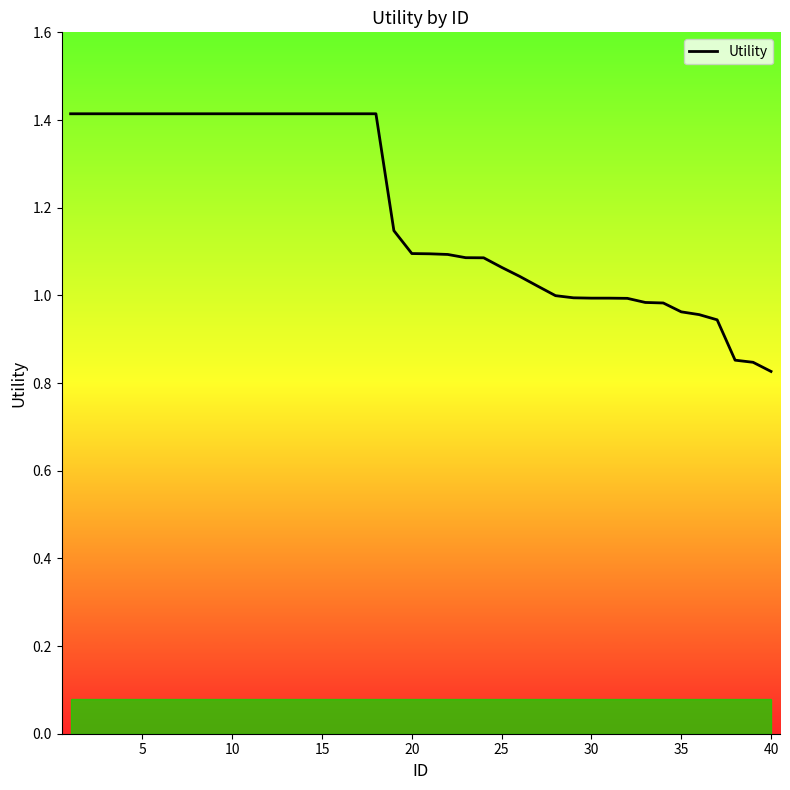

What is the maximum value shown in the chart?

1.4